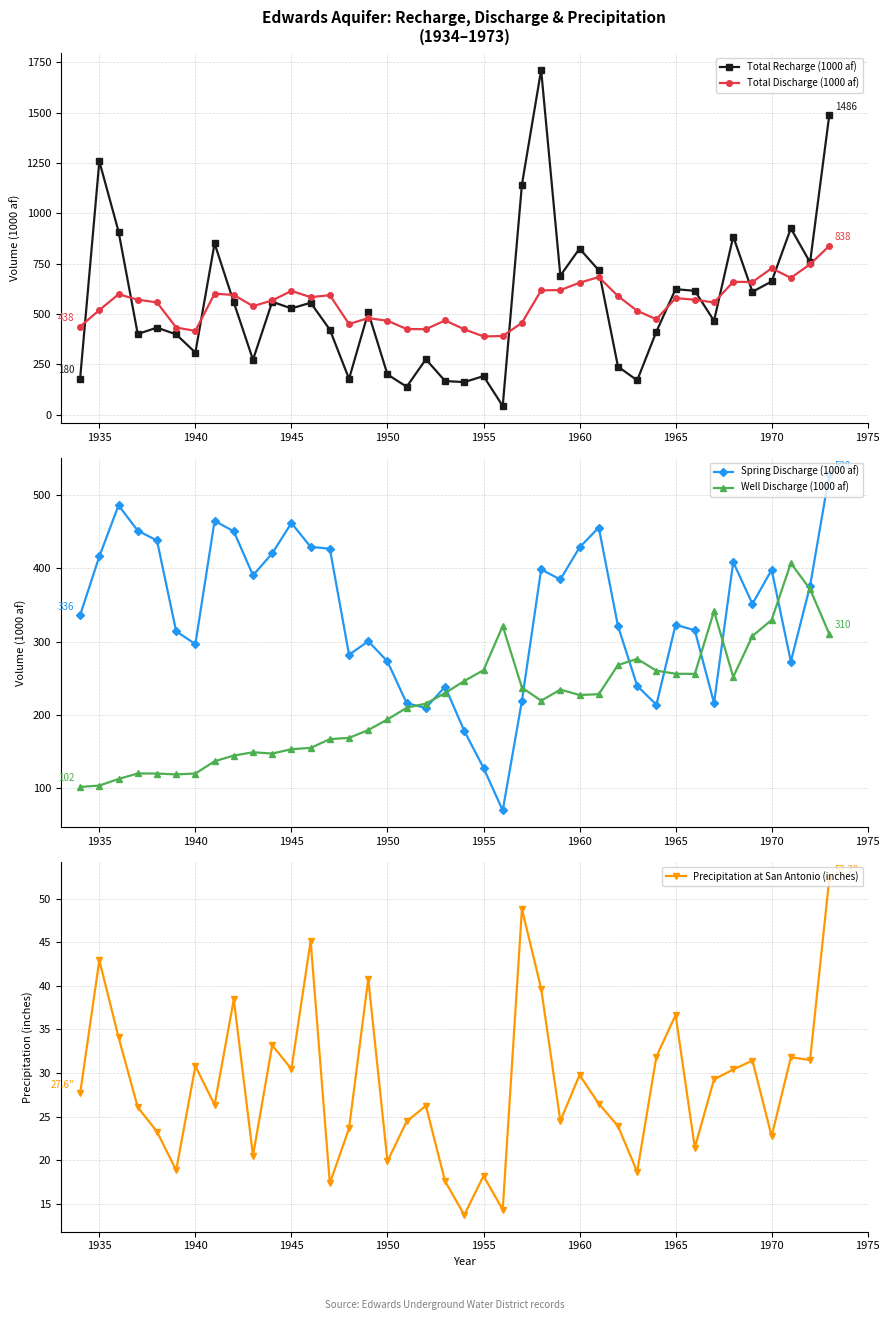

At which category does Total Recharge (1000 af) reach its first local peak?

1935